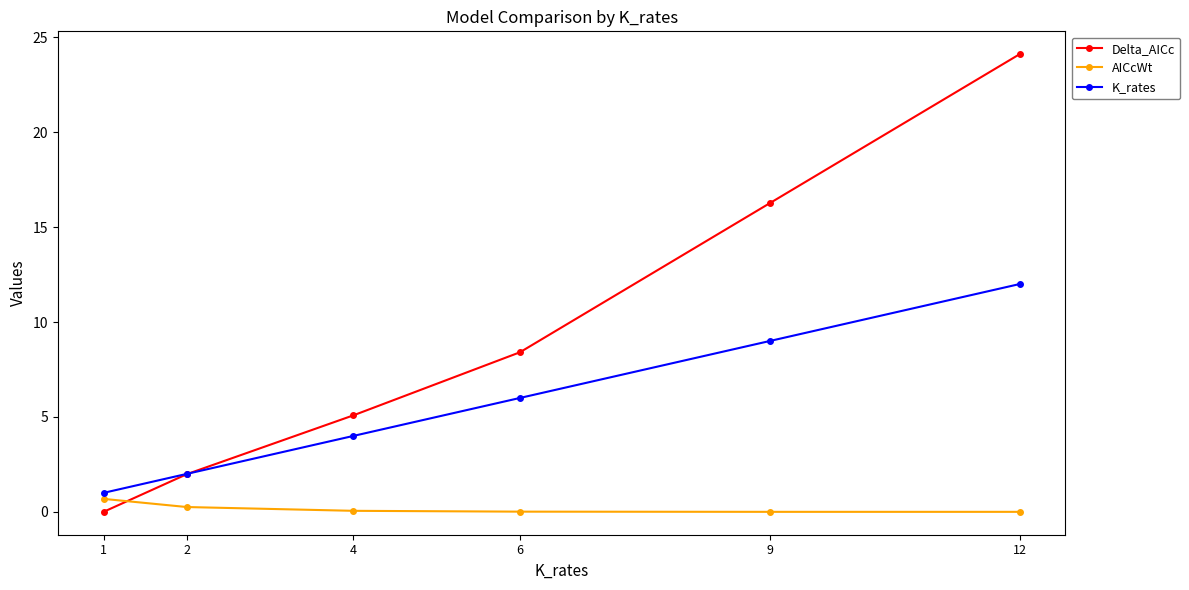

At how many categories does at least one series exceed 12?

2